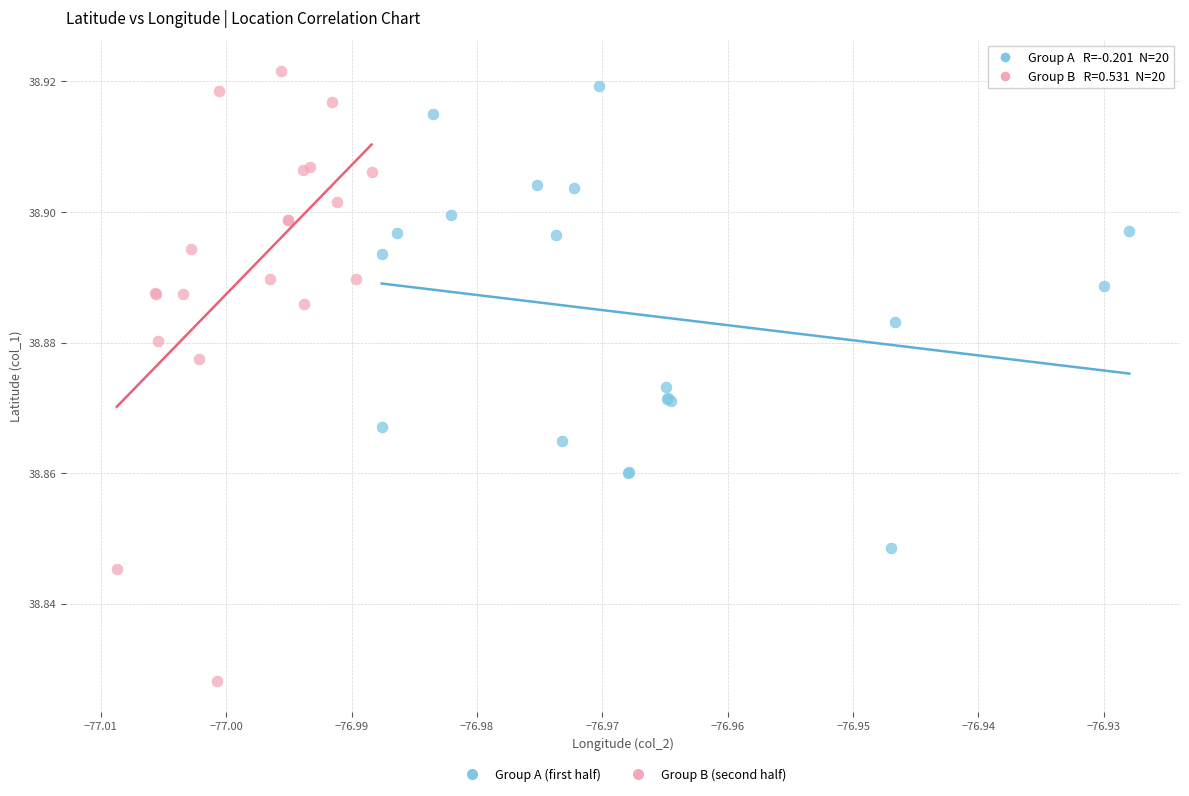

What are all the series names shown in the legend?

Group A (first half), Group B (second half)